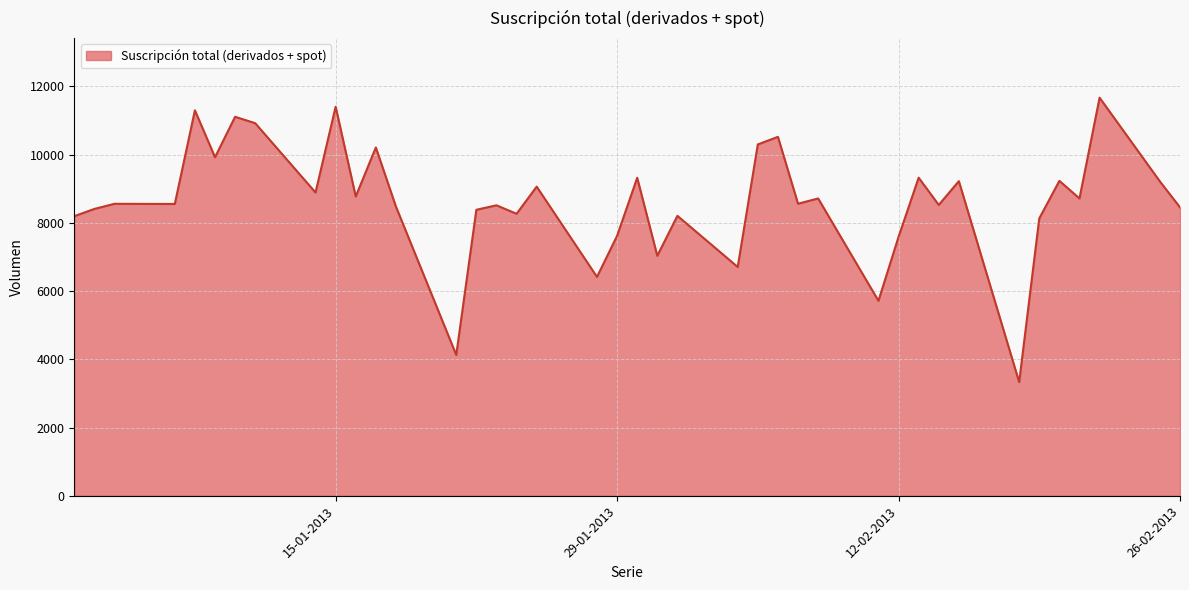

What is the difference between the maximum and minimum values?

8339